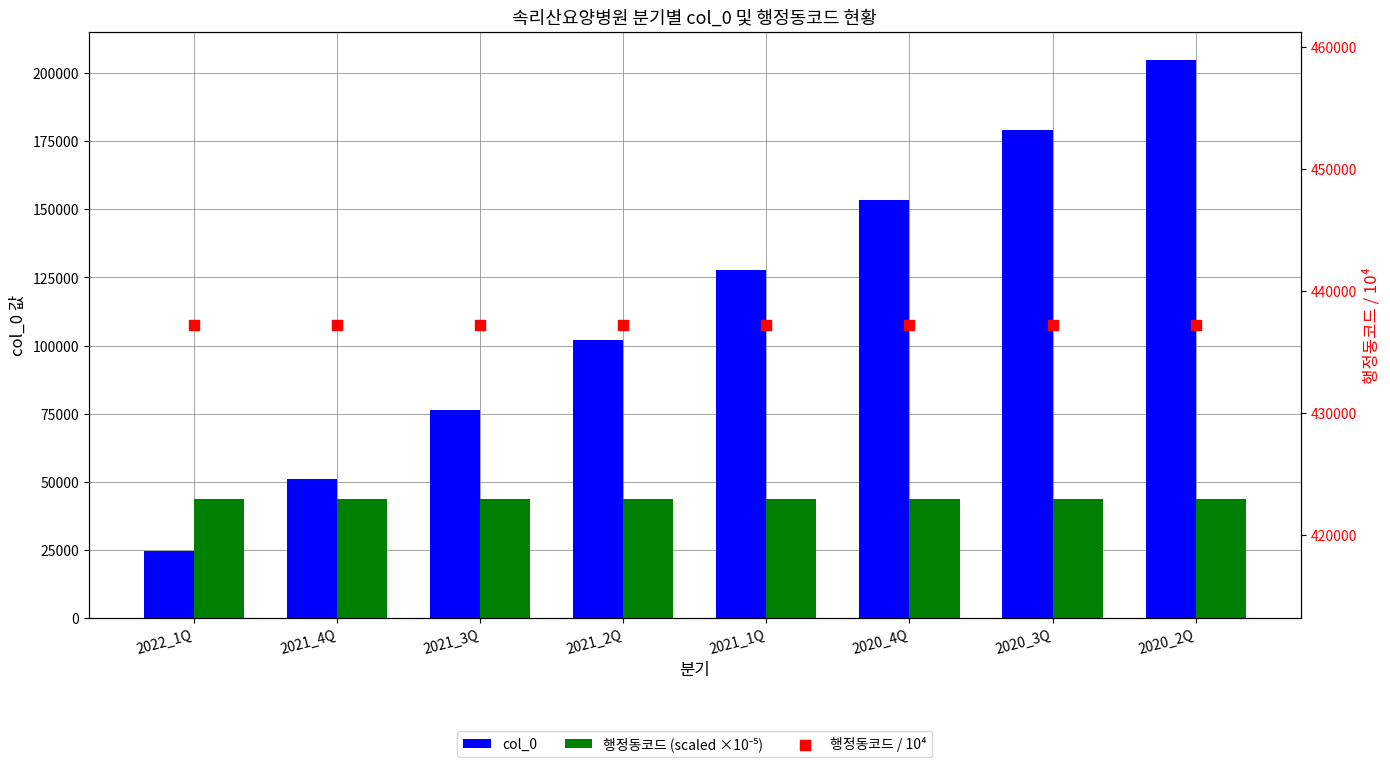

Which series has the largest total across all categories?

행정동코드 / 10⁴